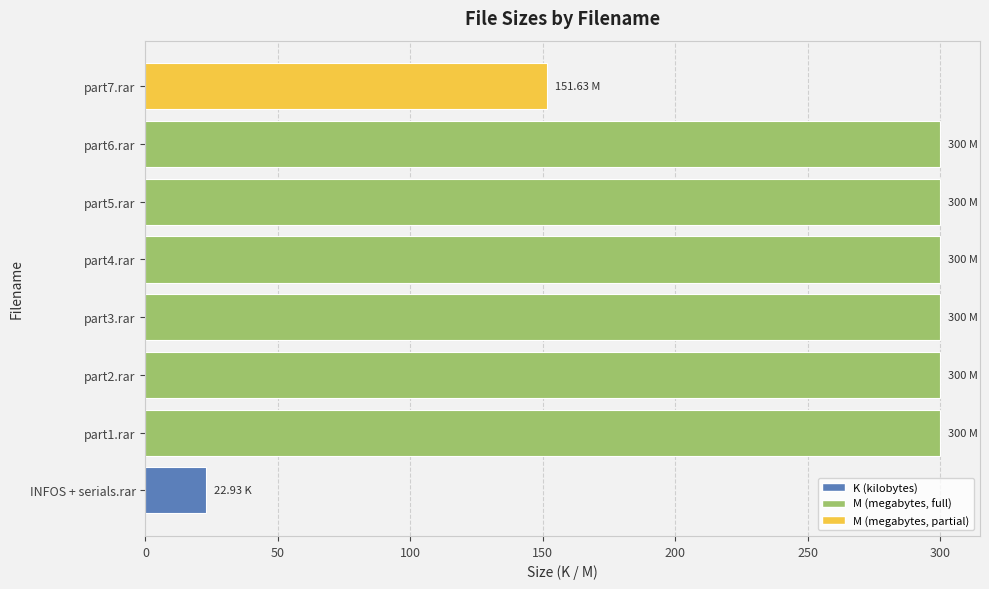

What is the sum of all values?

1974.6